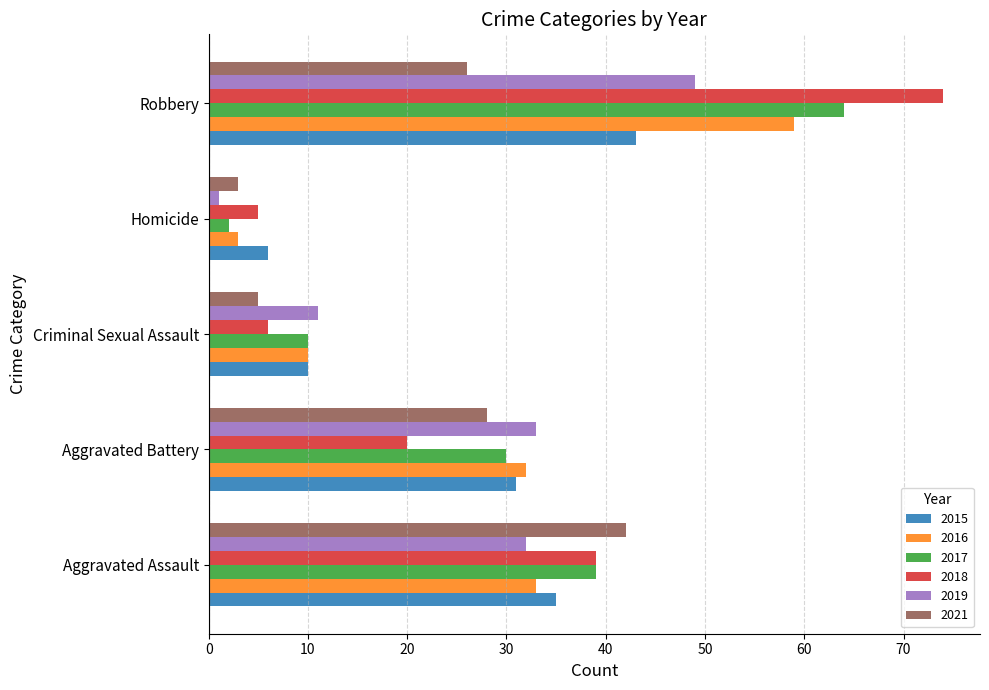

Is the value of 2021 at Robbery greater than the value of 2019 at Aggravated Battery?

No